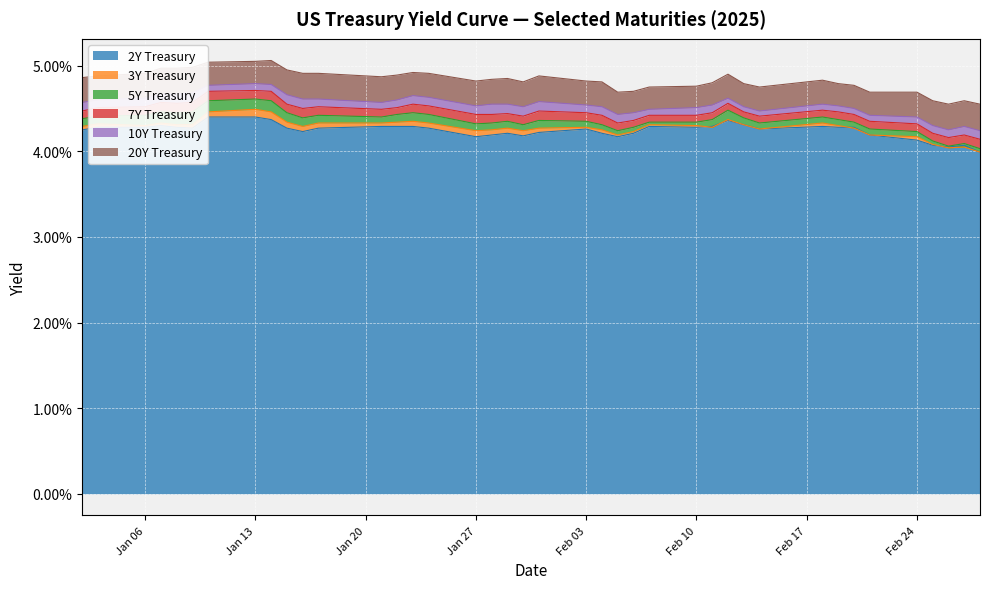

Which label corresponds to the largest value in the chart?

2025-01-14